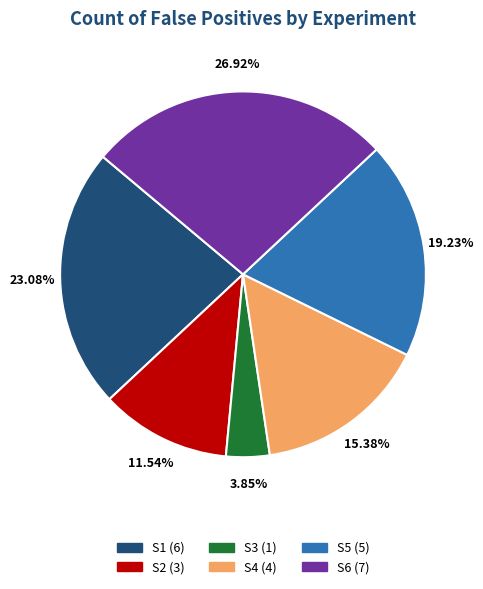

Combined, do S5 and S6 account for over 50%?

No